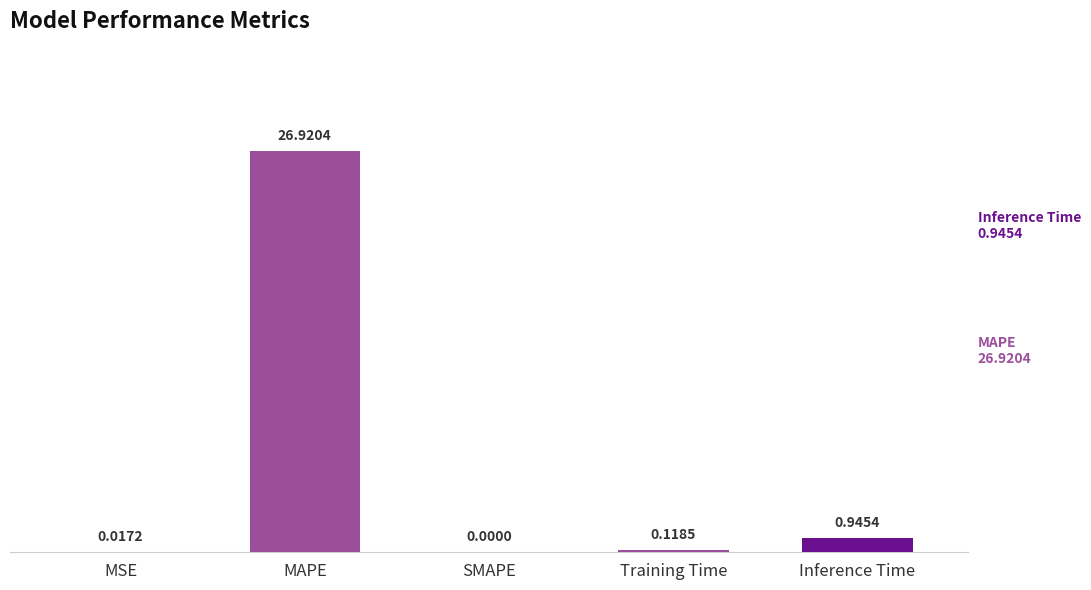

Where is the data nearest to the value 13?

Inference Time